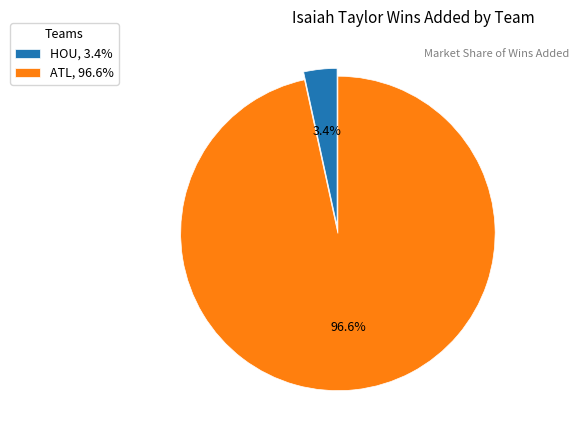

Is it true that ATL is 88% of the pie?

False